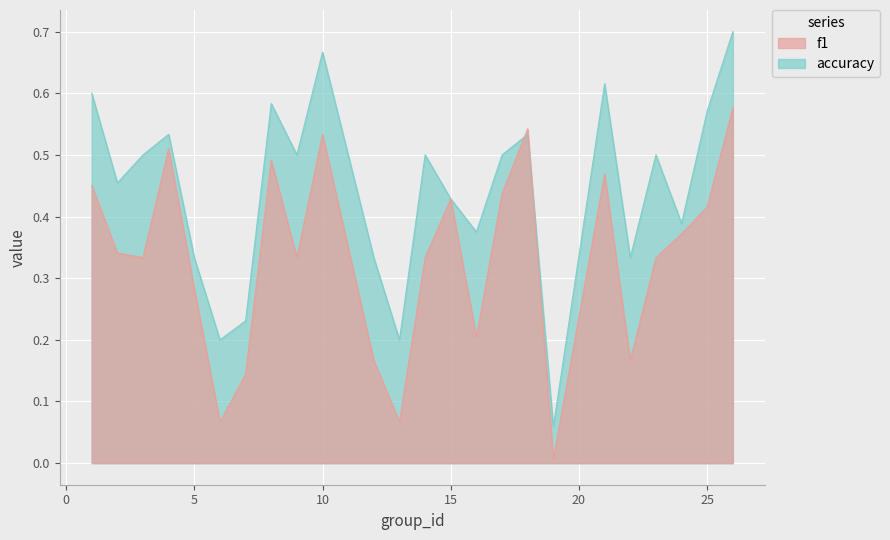

Where is f1 nearest to the value 0?

19